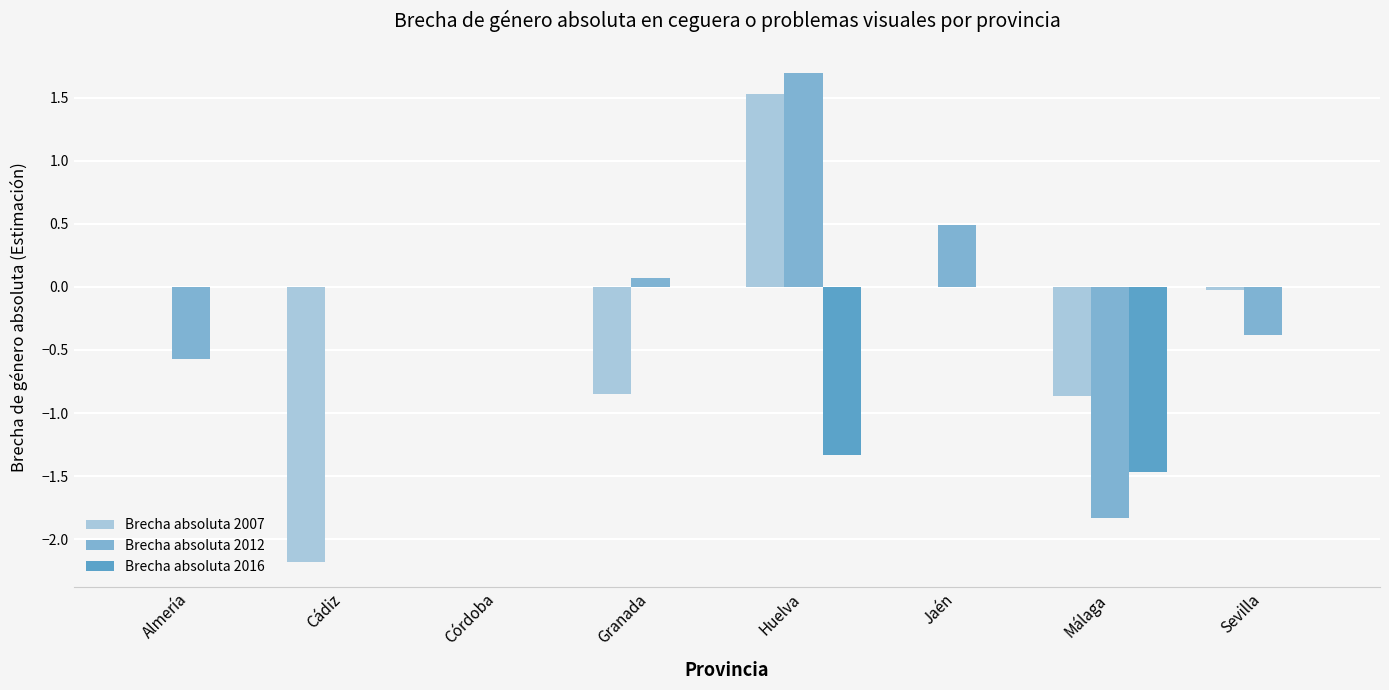

Which series changed the most between Almería and Cádiz?

Brecha absoluta 2007